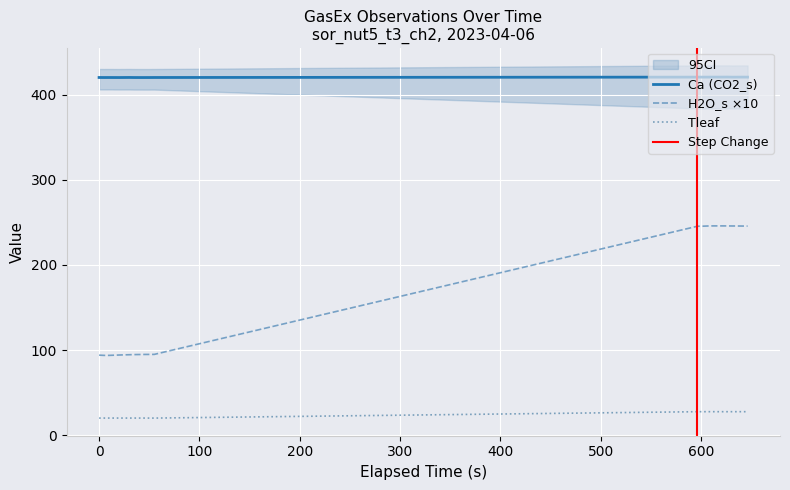

What is the highest value of the Ca (CO2_s) series?

420.8